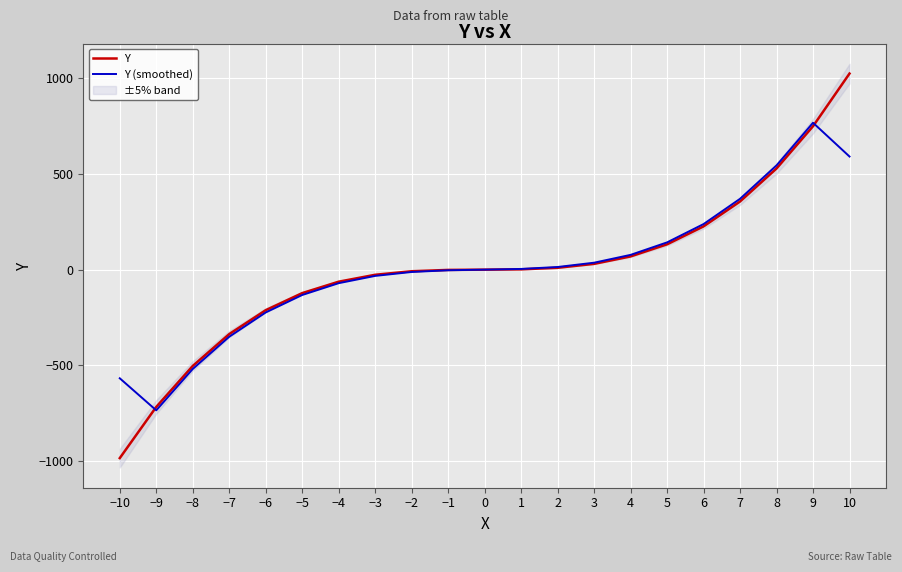

How many lines are shown in the chart?

2